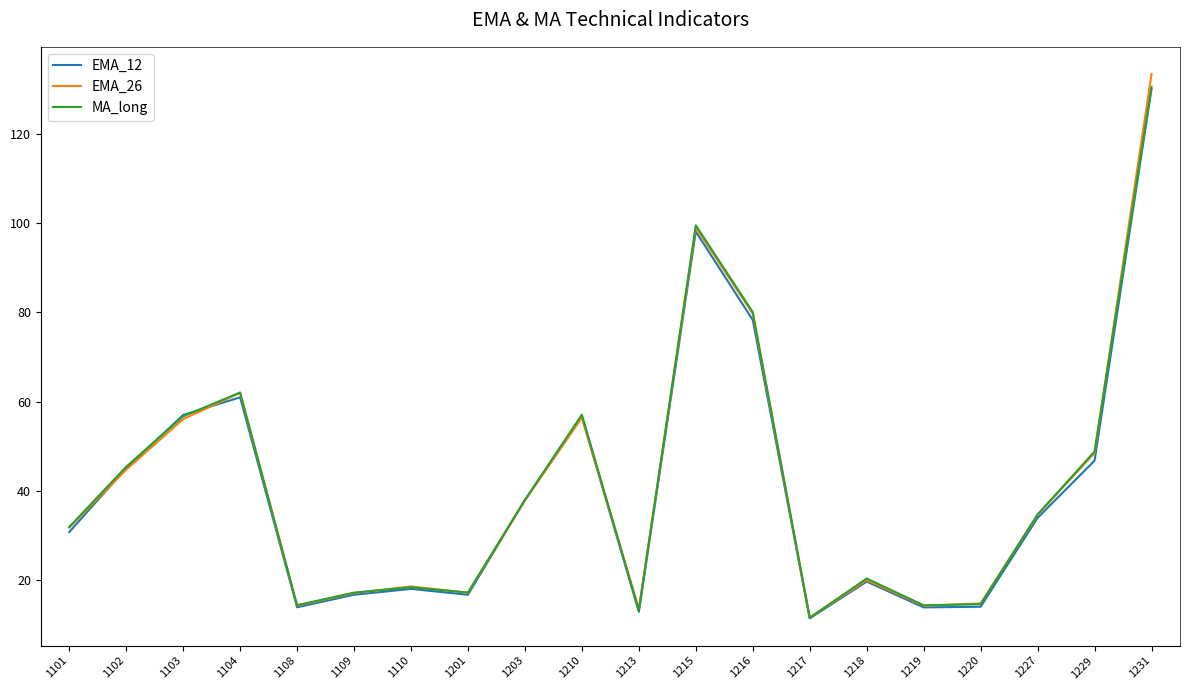

Read the MA_long value at 1210.

57.1